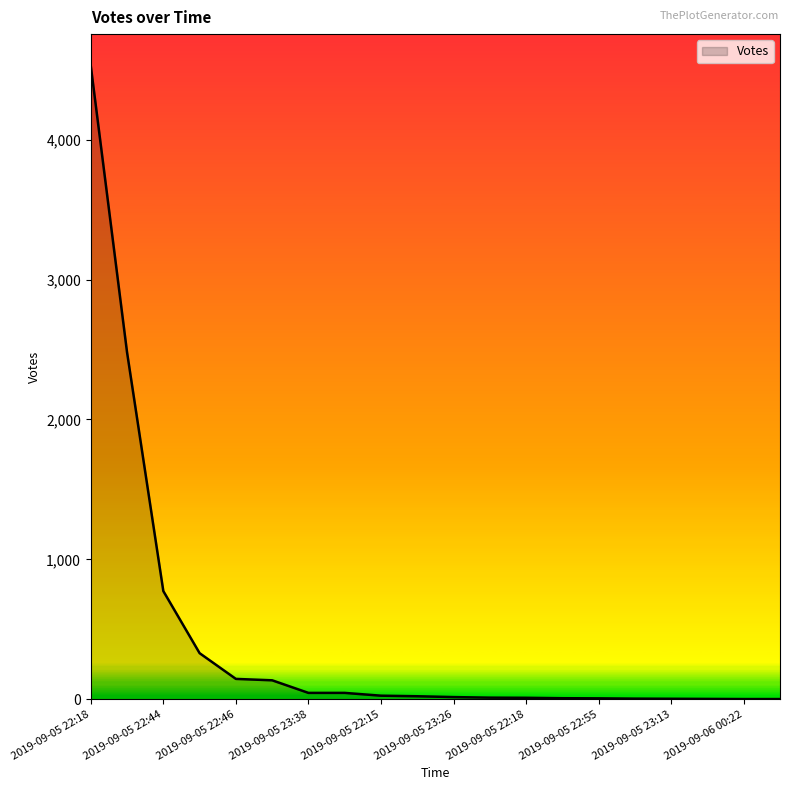

Does the chart display data point markers on the line(s)?

No